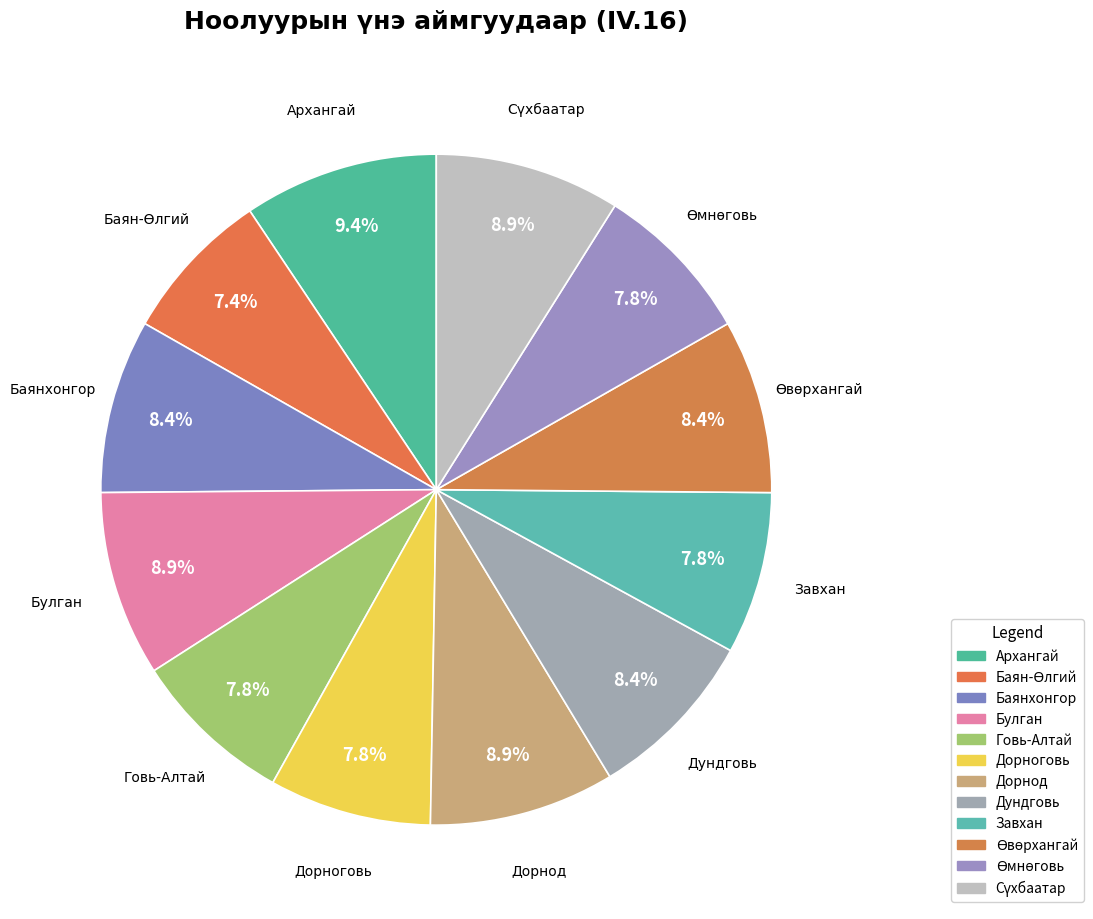

To the nearest percent, what is the difference between the Булган and Дундговь slice percentages?

1%